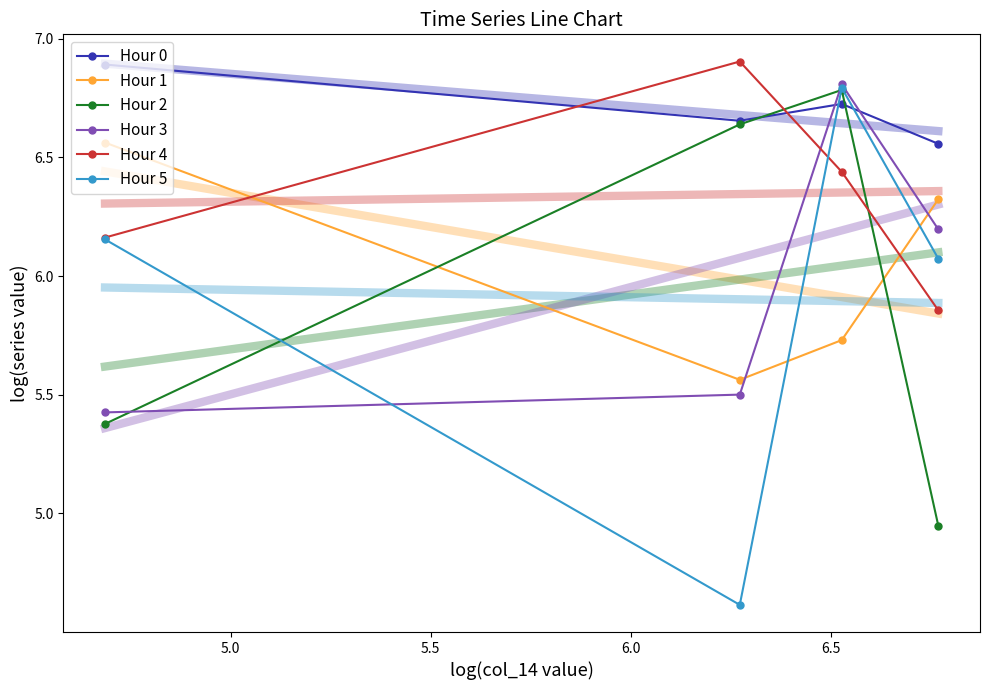

What is the value of the Hour 5 point at the 3rd from the left?

6.8